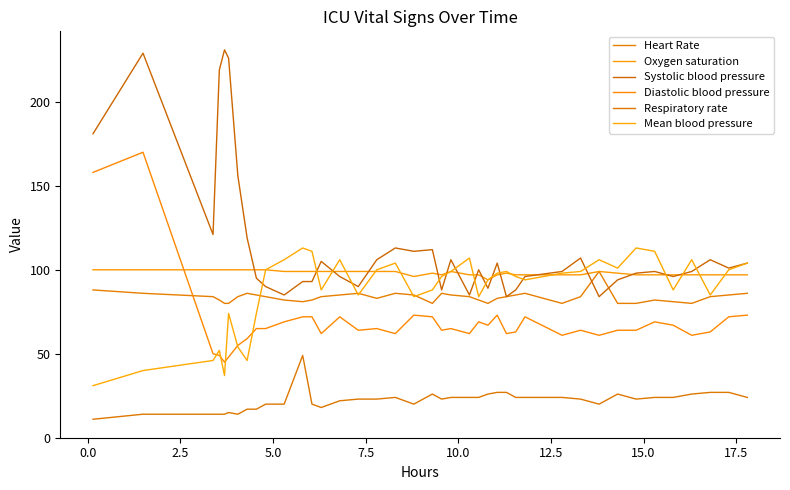

Is this an area chart (filled region under the line)?

No